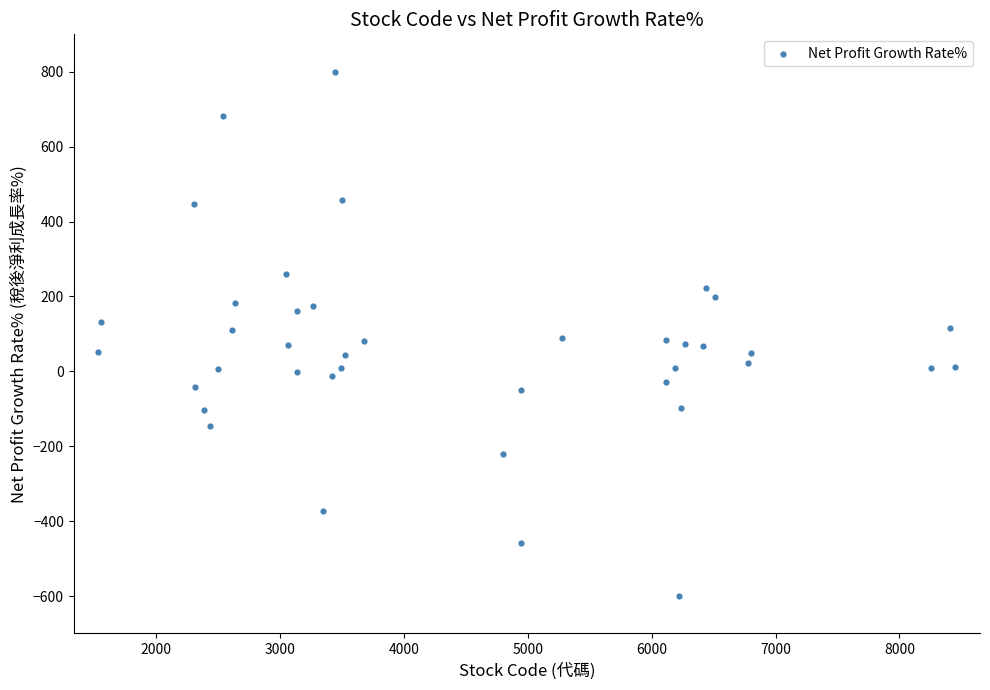

What is the range of Y values (max minus min)?

1400.0